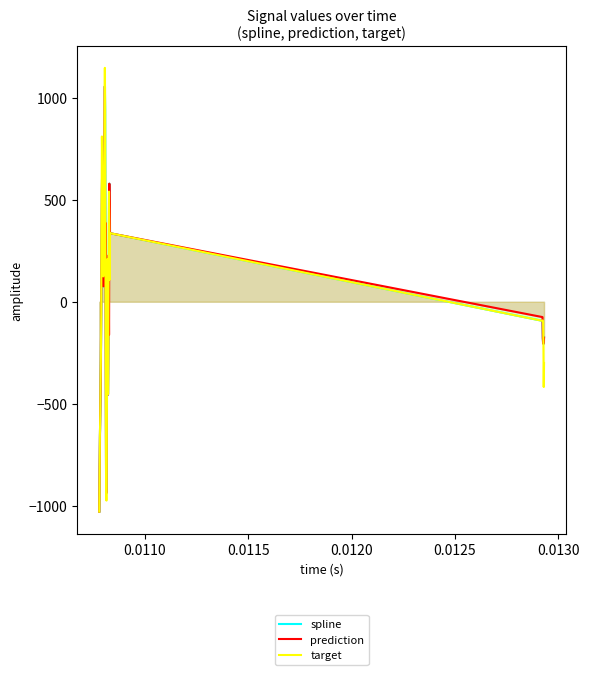

True or false: spline has more than 2 interior local peaks.

True